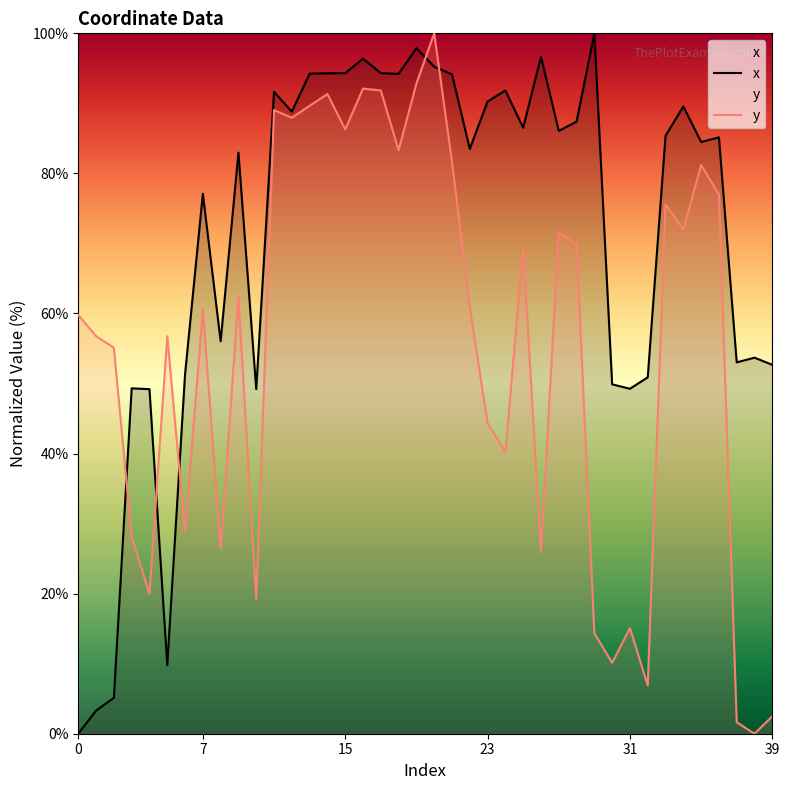

After their last crossing, which series has the higher values: y or x?

x